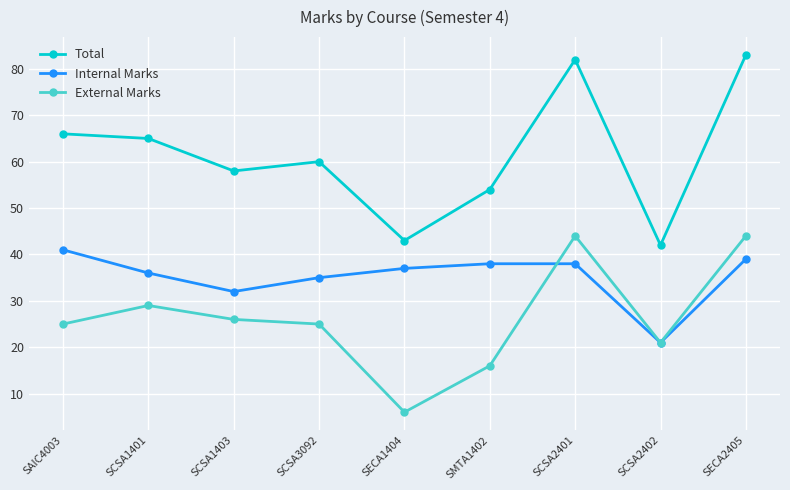

True or false: Total and Internal Marks intersect in this chart.

False